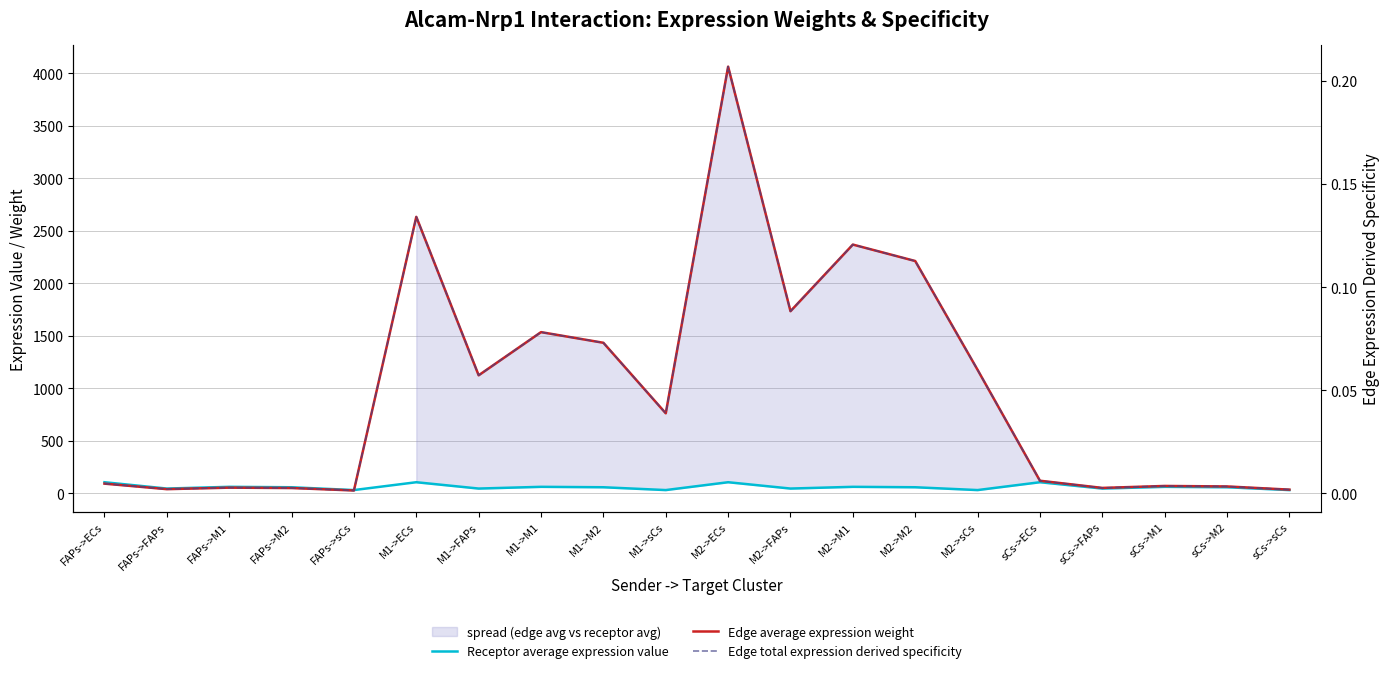

What is the value of the Edge total expression derived specificity point at the 15th from the left?

0.1